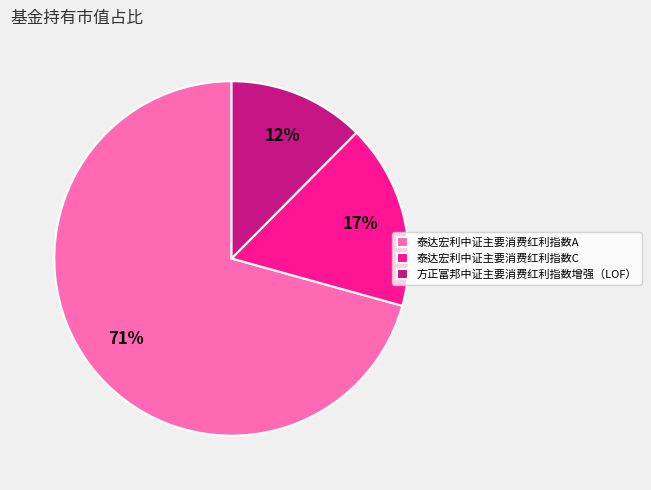

Is it true that 泰达宏利中证主要消费红利指数A is 71% of the pie?

True